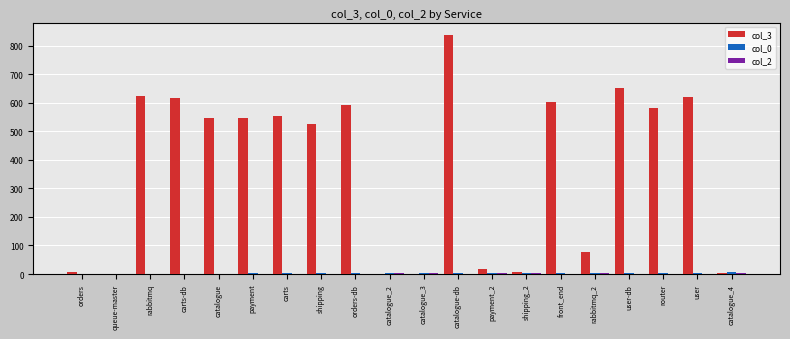

What is the greatest value displayed?

839